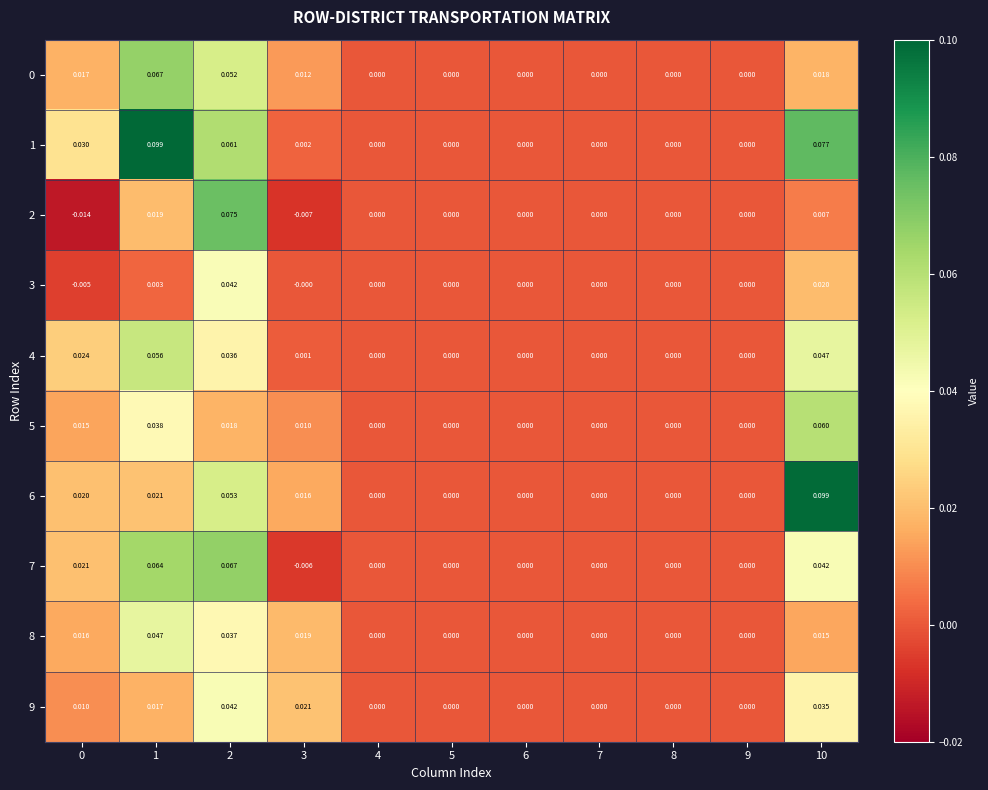

Is the value of 8 at 2 greater than the value of 5 at 10?

No